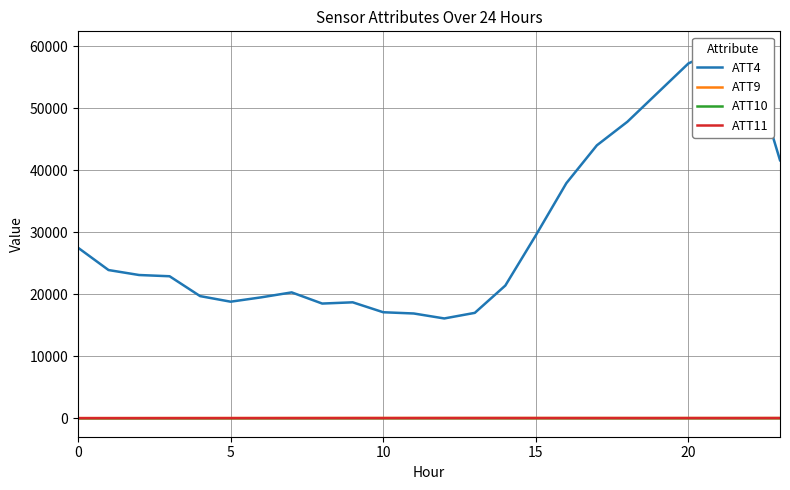

True or false: ATT10 and ATT9 intersect in this chart.

False